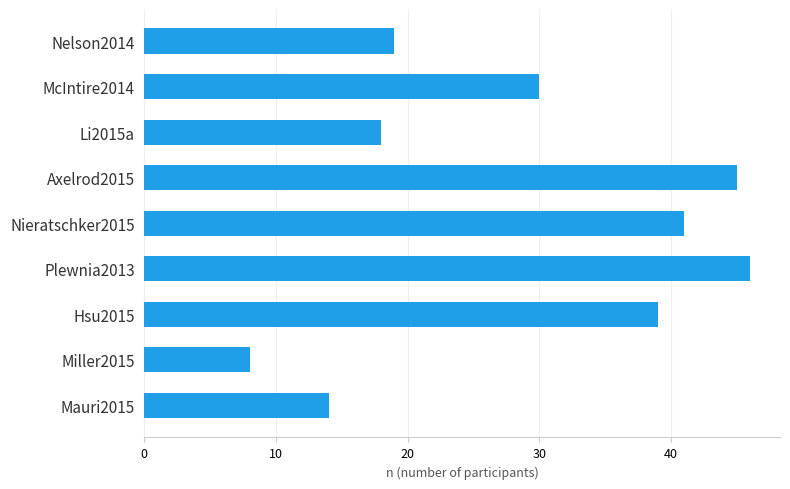

What is the maximum value shown in the chart?

46